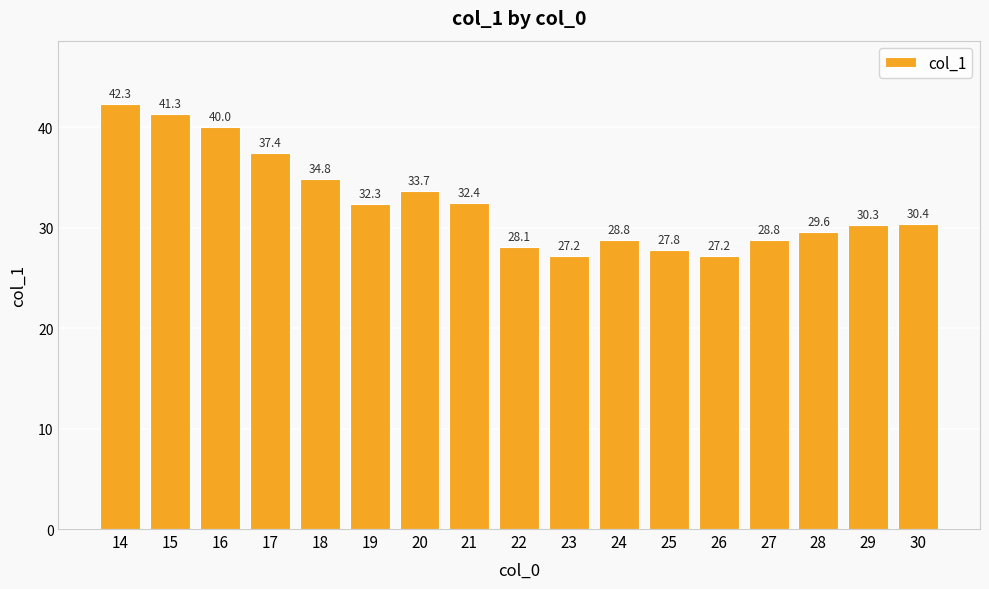

The chart shows a value of 22.6 at 21. True or false?

False